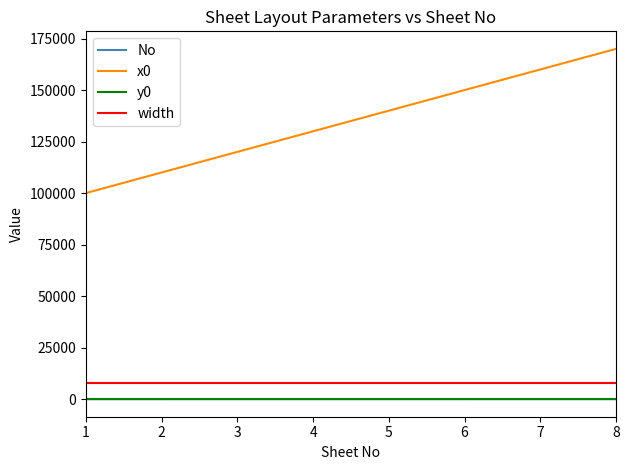

What is the sum of the No values at 8 and 6?

14